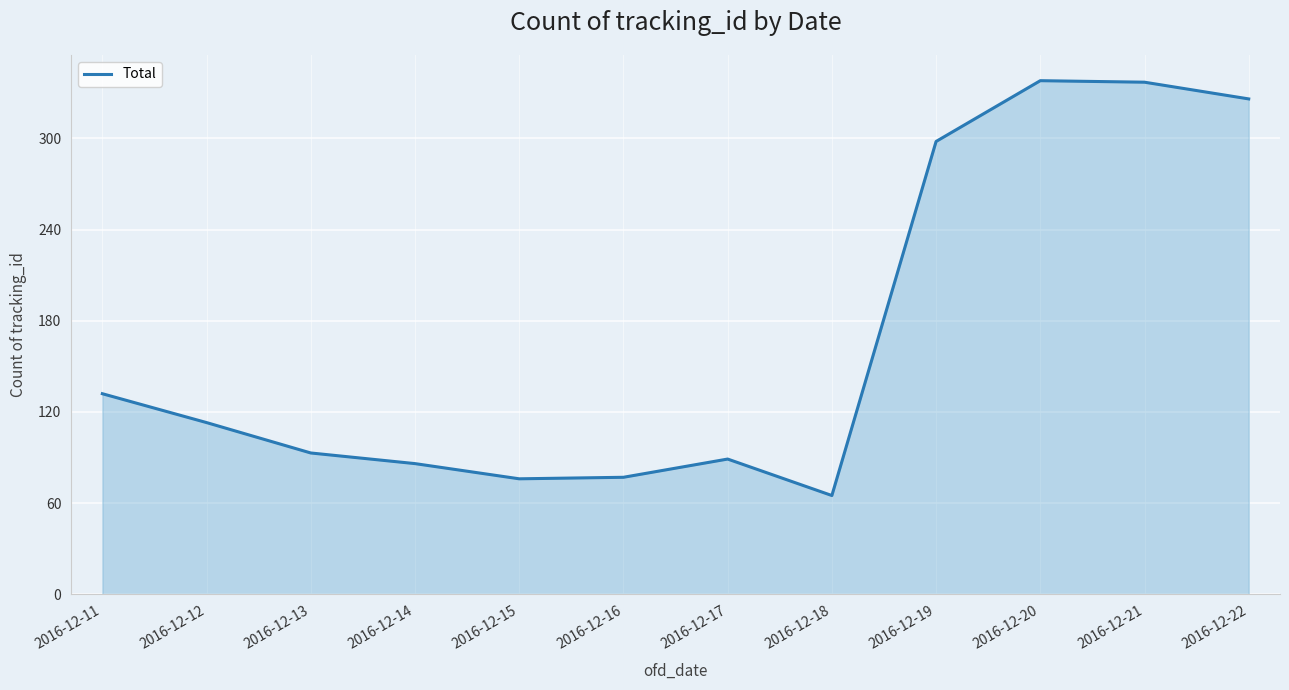

True or false: the data has more than 0 interior local peaks.

True